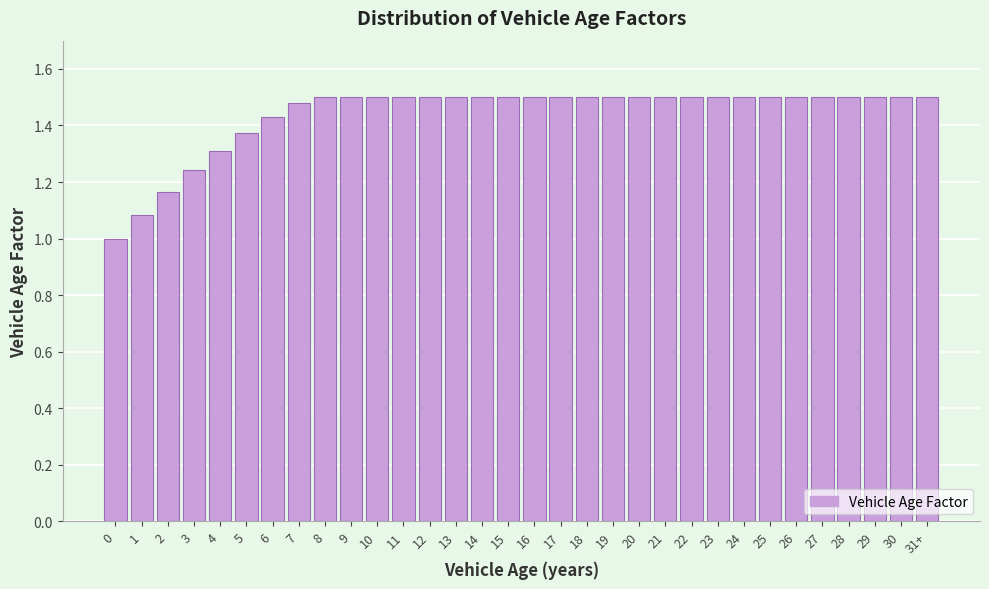

What is the difference between the maximum and minimum values?

0.5